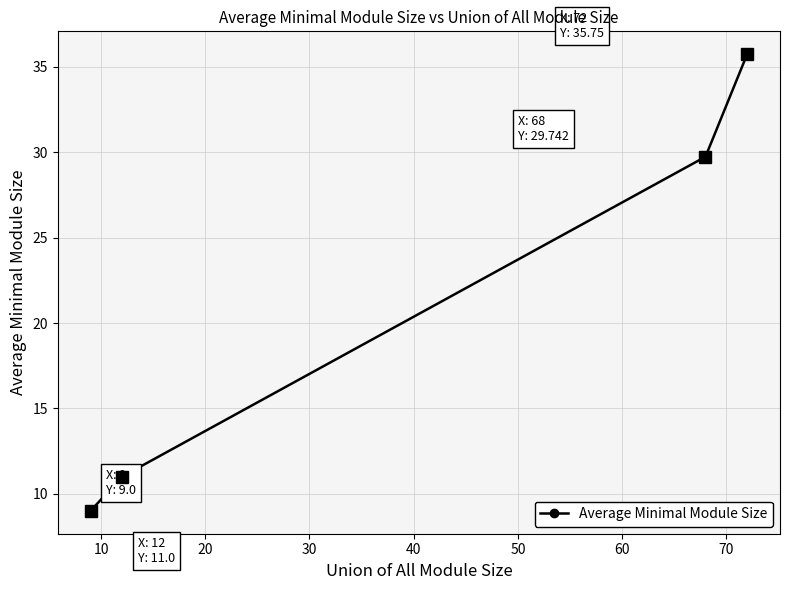

Reading left to right, transcribe all the data shown in this chart.

9.0	11.0	29.7	35.8